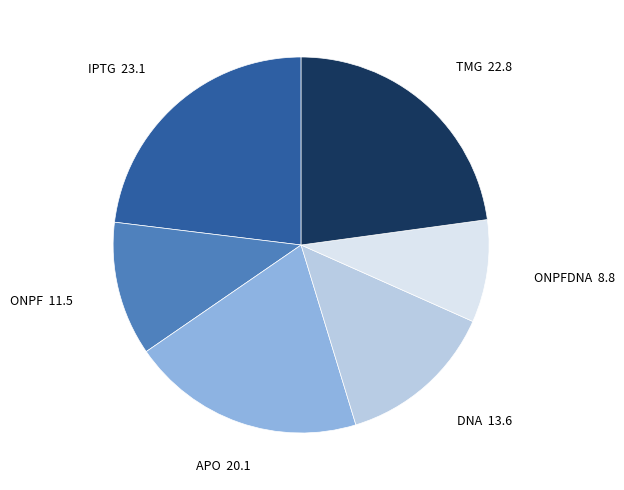

Is there any slice that represents more than half of the pie?

No